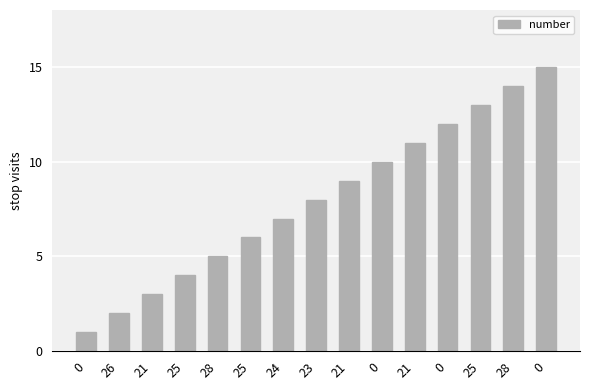

What is the label of the 2nd bar from the right?

28